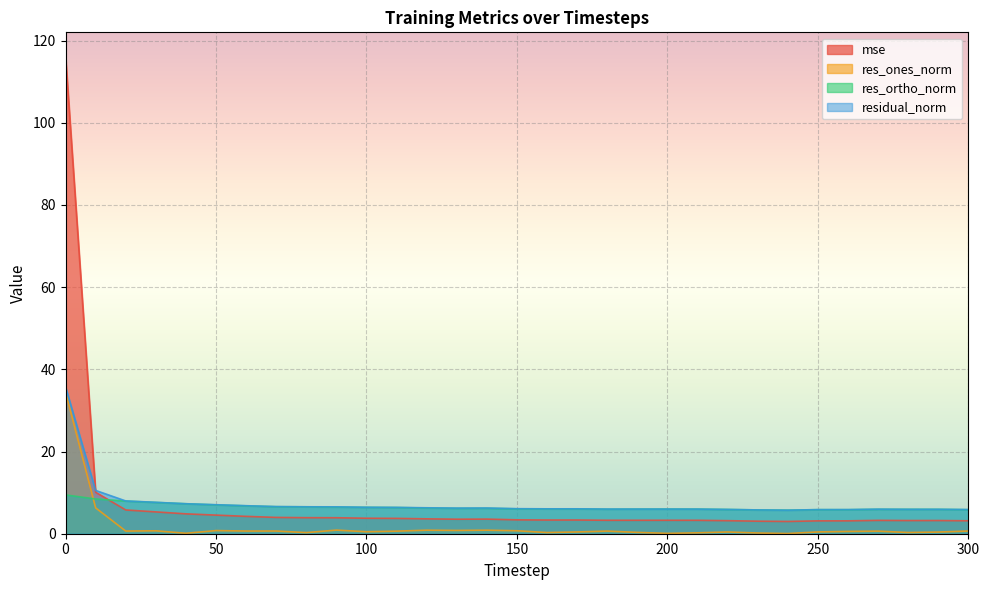

True or false: mse has more than 0 interior local peaks.

True